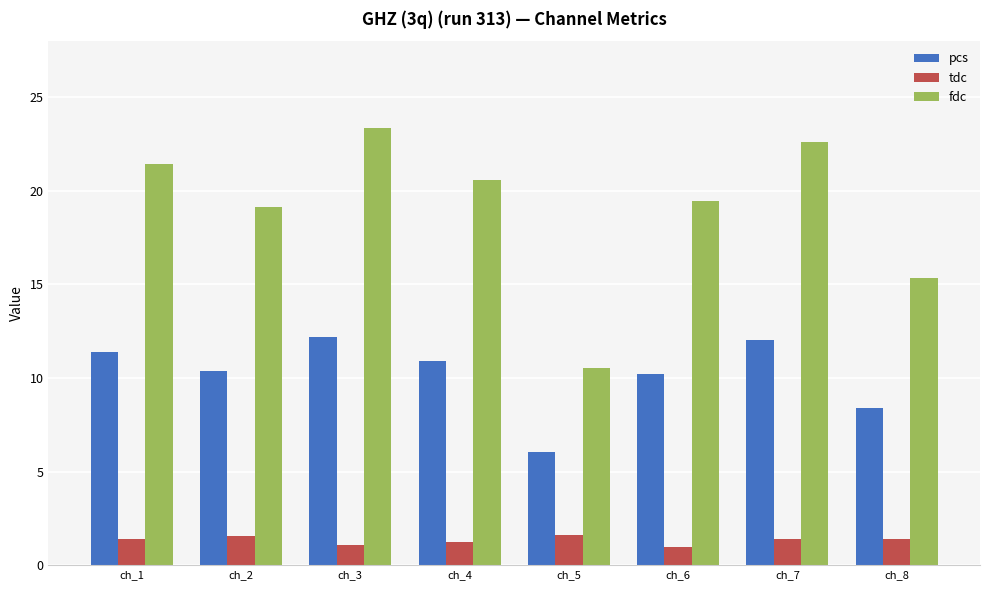

Which series has the largest range (max minus min)?

fdc